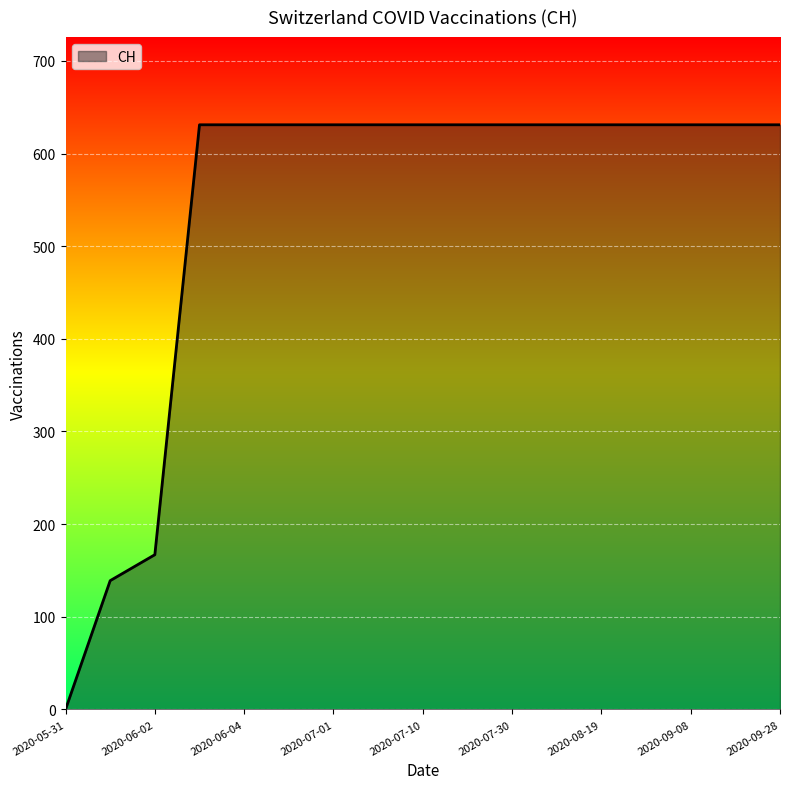

What is the difference between the maximum and minimum values?

631